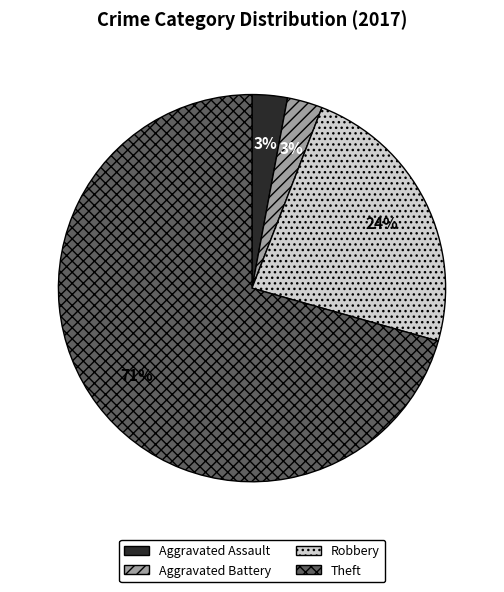

To the nearest percent, what is the average slice percentage?

25%